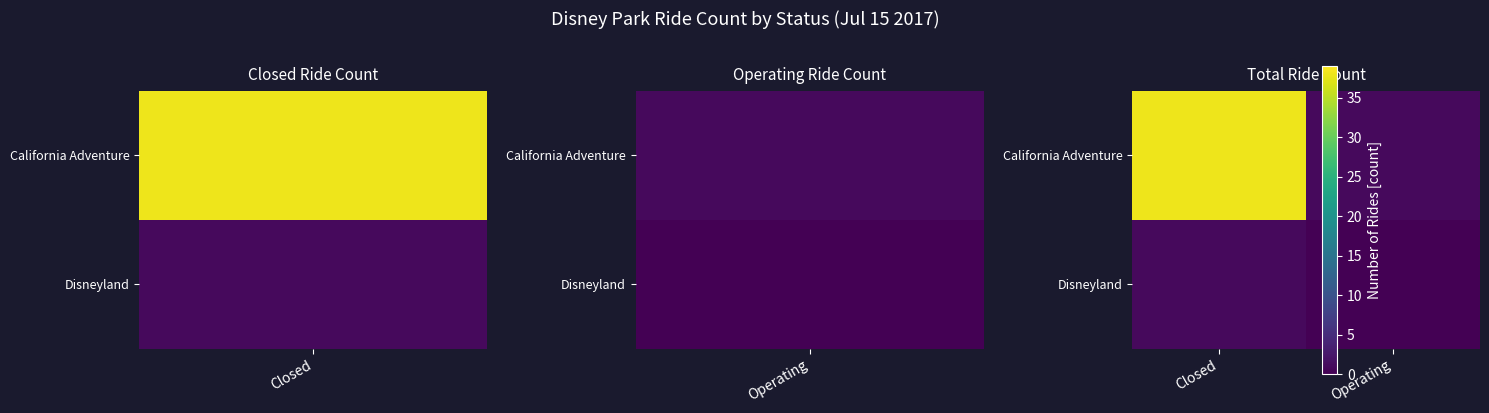

Which series has the widest spread of values?

California Adventure